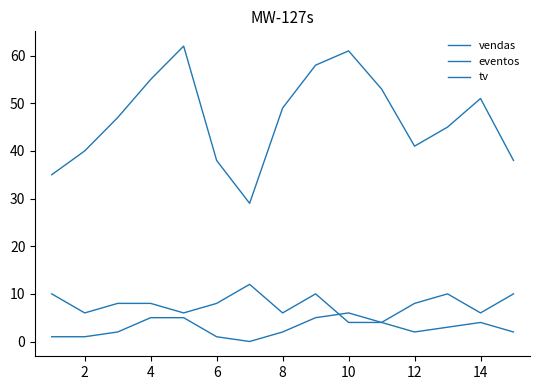

At how many categories does at least one series exceed 33?

14